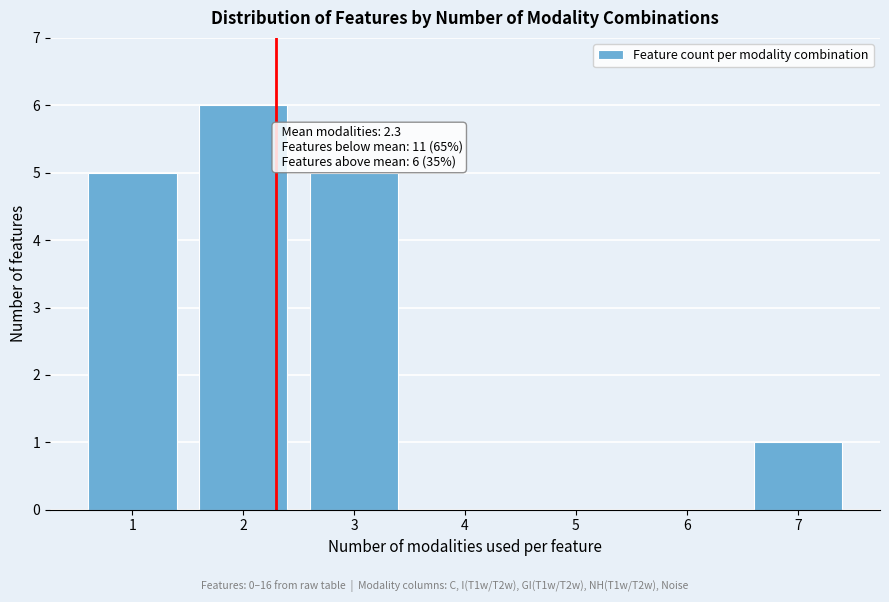

Which range on the x-axis has the tallest bar?

1.5 to 2.5